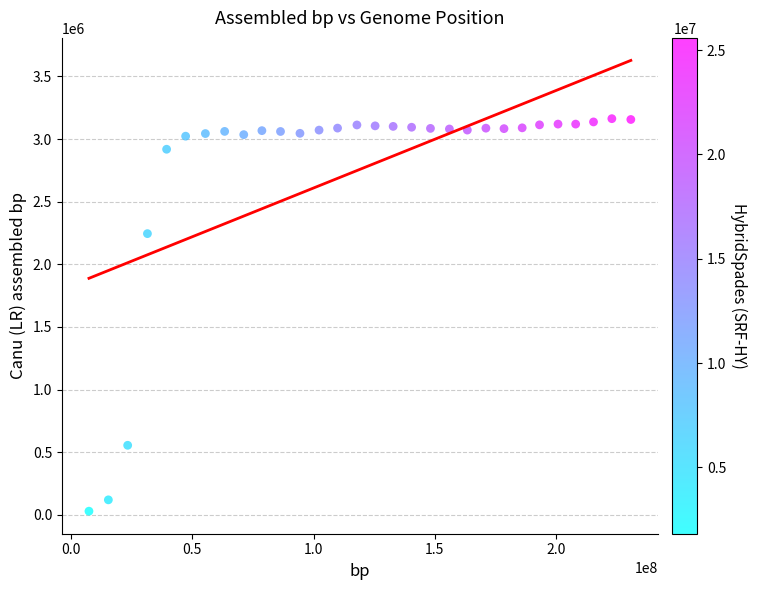

What is the range of X values (max minus min)?

223371100